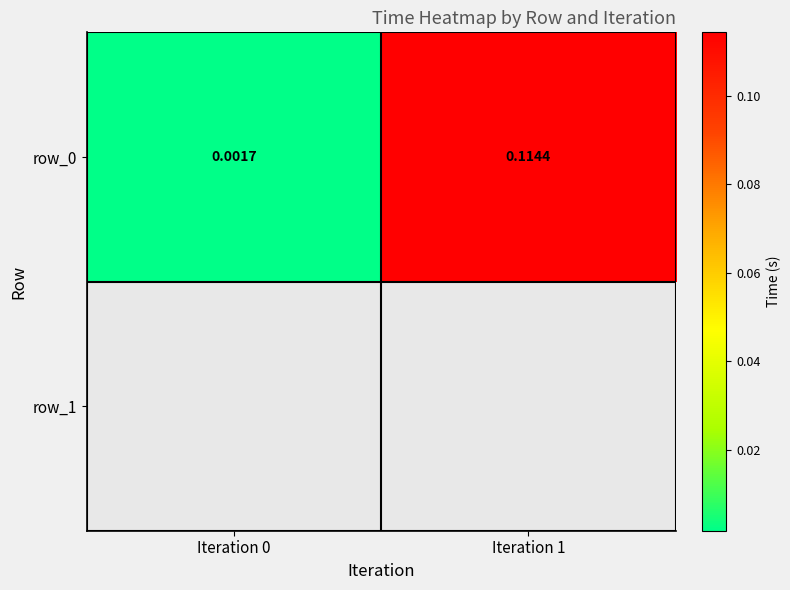

What is the sum of the values at Iteration 0 and Iteration 1?

0.1